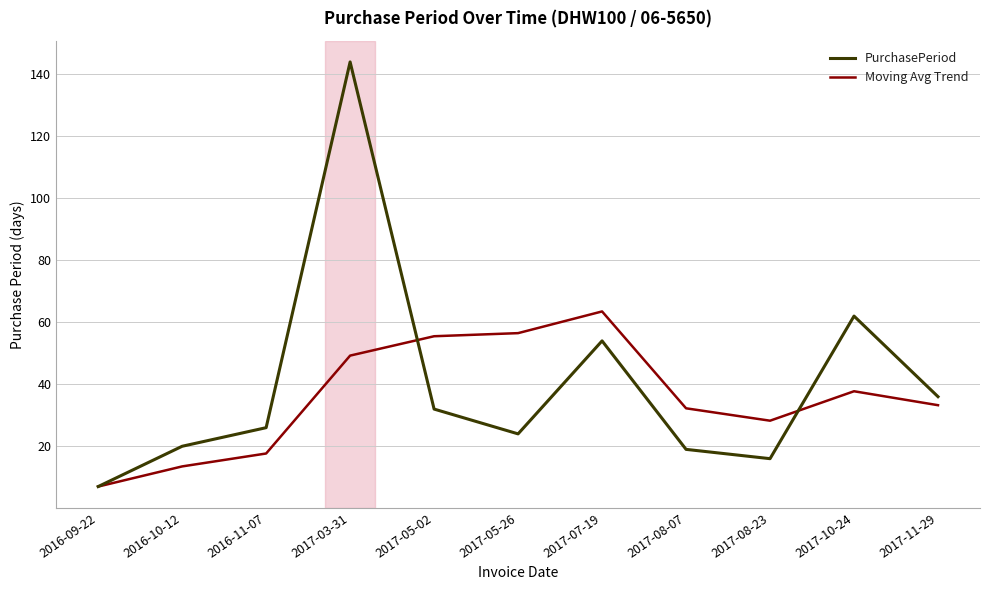

What are all the series names shown in the legend?

PurchasePeriod, Moving Avg Trend